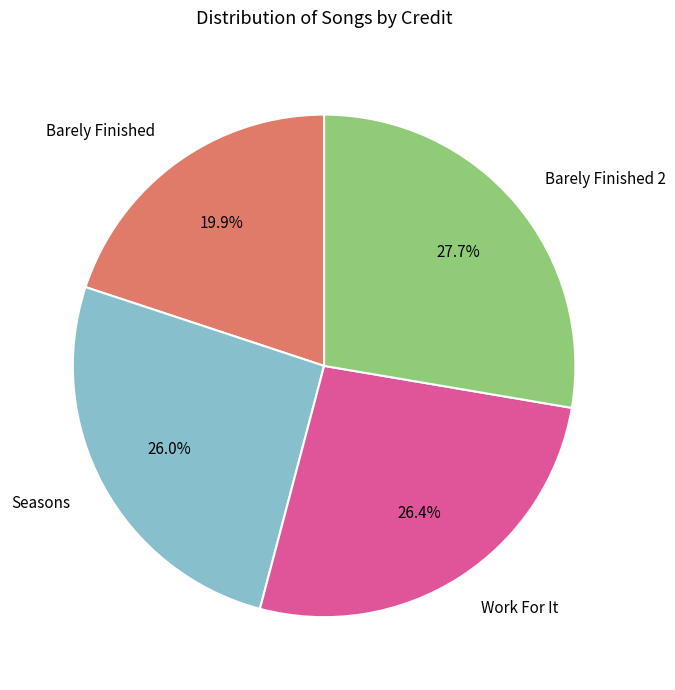

Does Seasons represent more than half of the total?

No